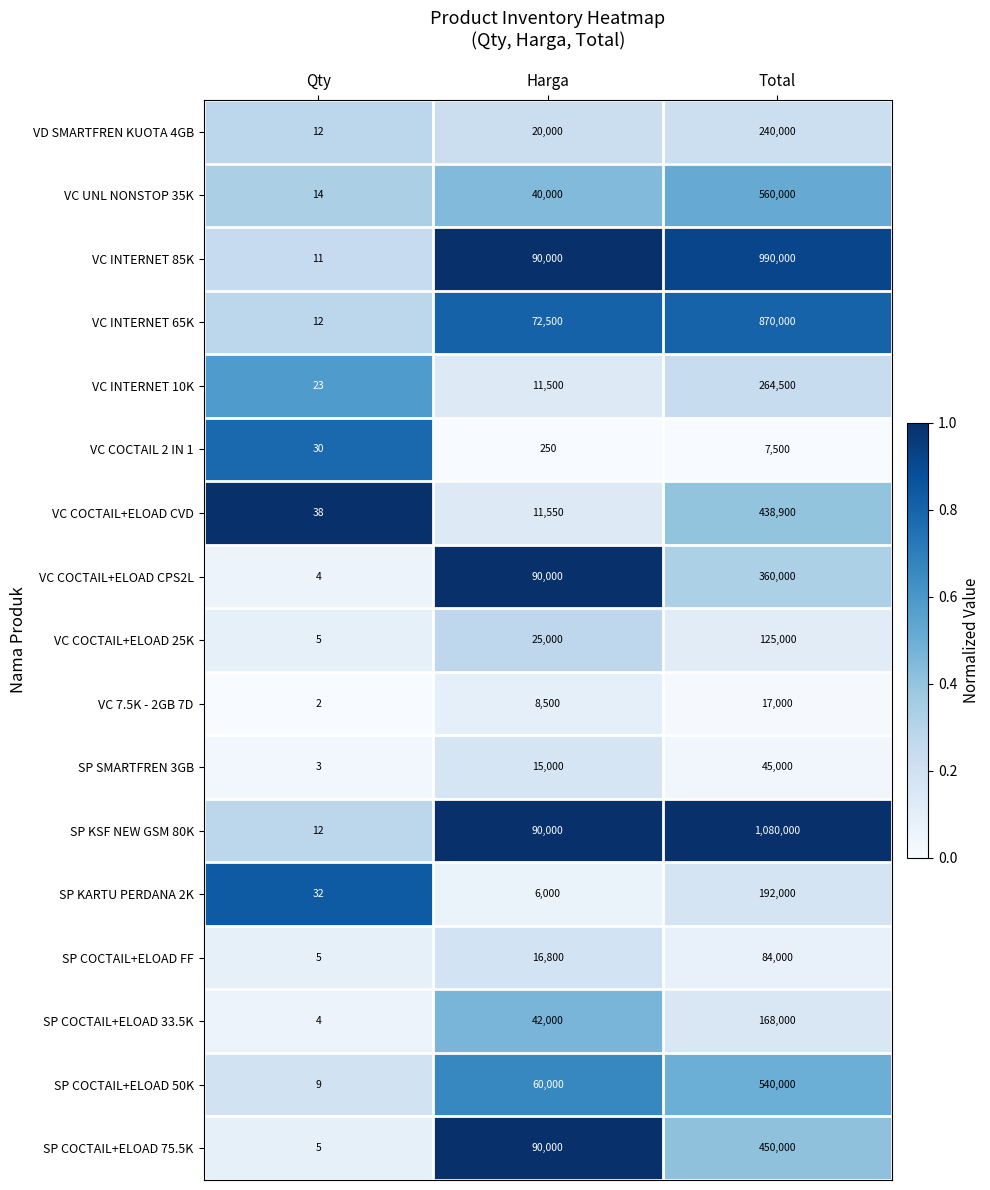

Which series has the largest total across all categories?

SP KSF NEW GSM 80K